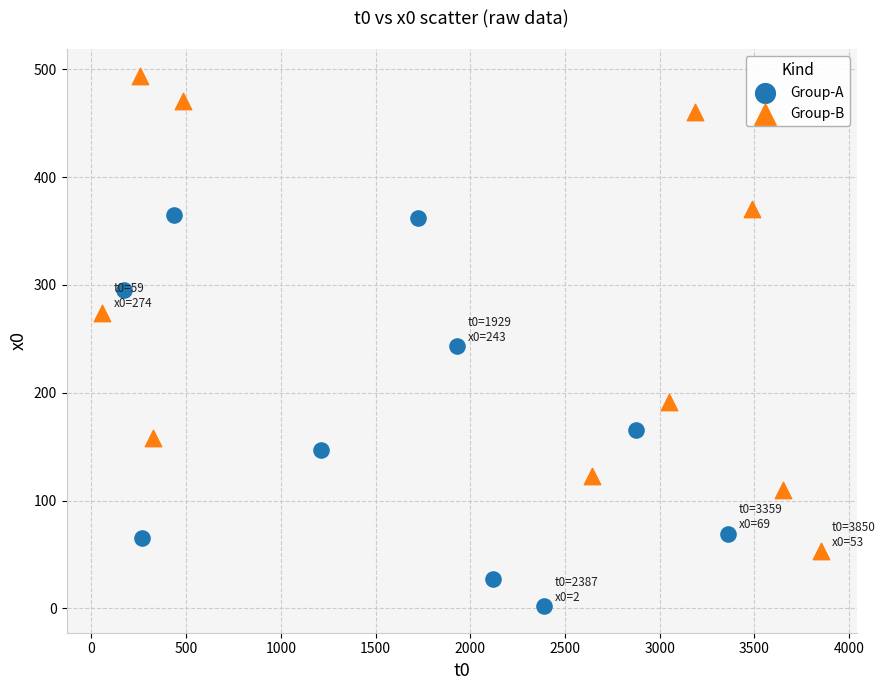

Which series contains the lowest Y value?

Group-A